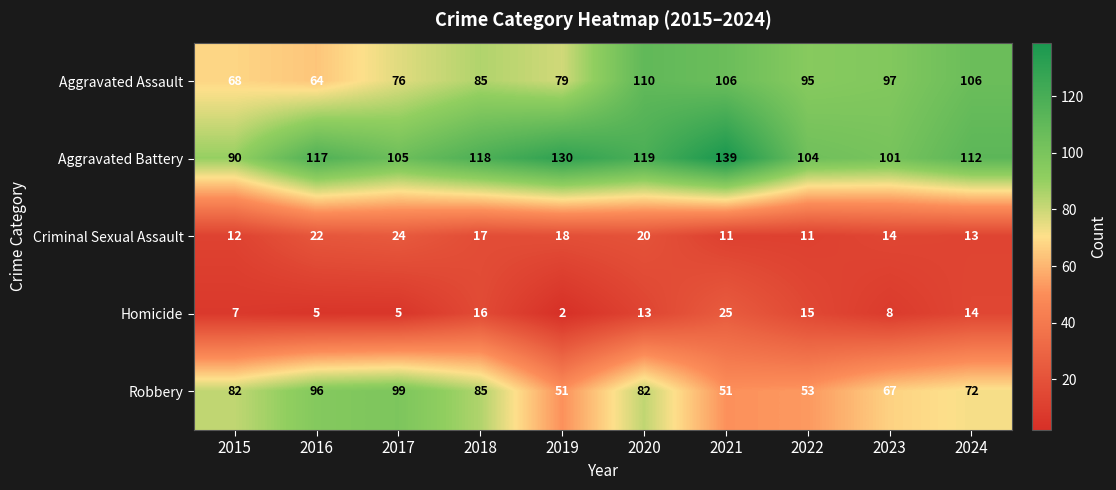

What is the difference between the second highest and minimum values in the Aggravated Battery series?

40